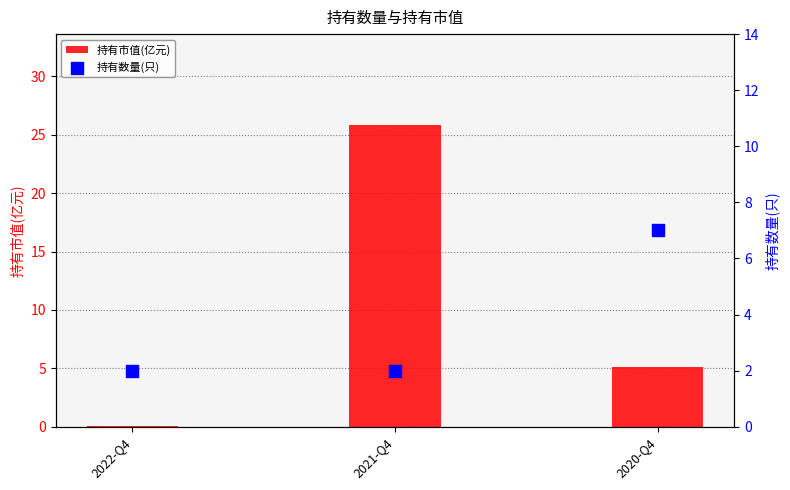

Which series reaches the maximum Y coordinate?

持有市值(亿元)